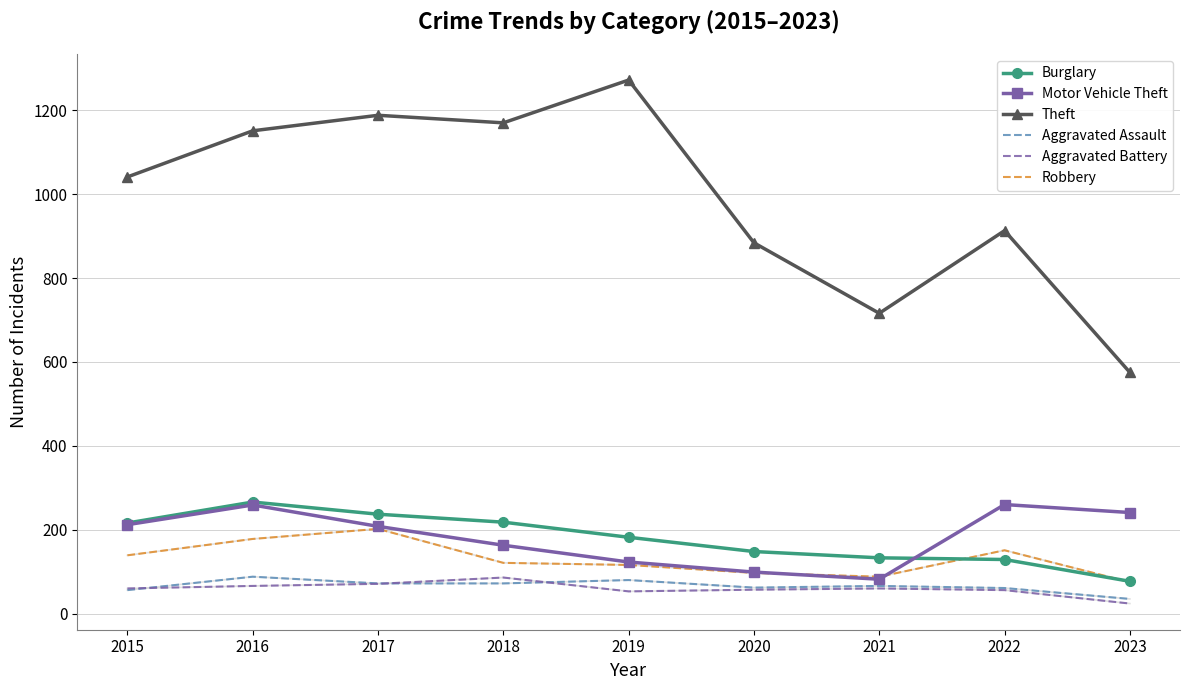

The value of Aggravated Battery at 2021 is 12. True or false?

False